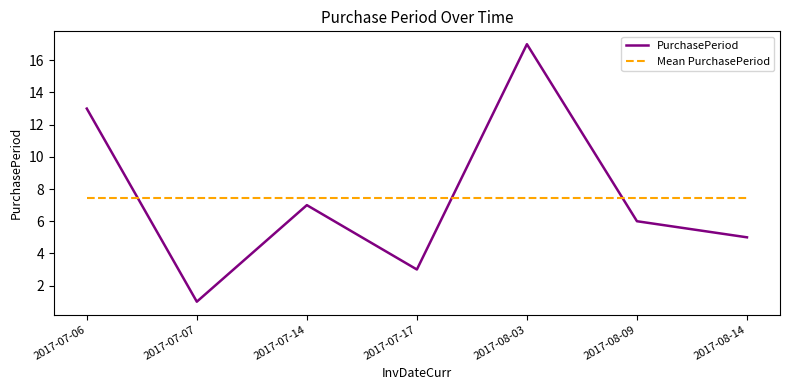

What is the sum of the Mean PurchasePeriod values at 2017-08-14 and 2017-08-03?

14.9